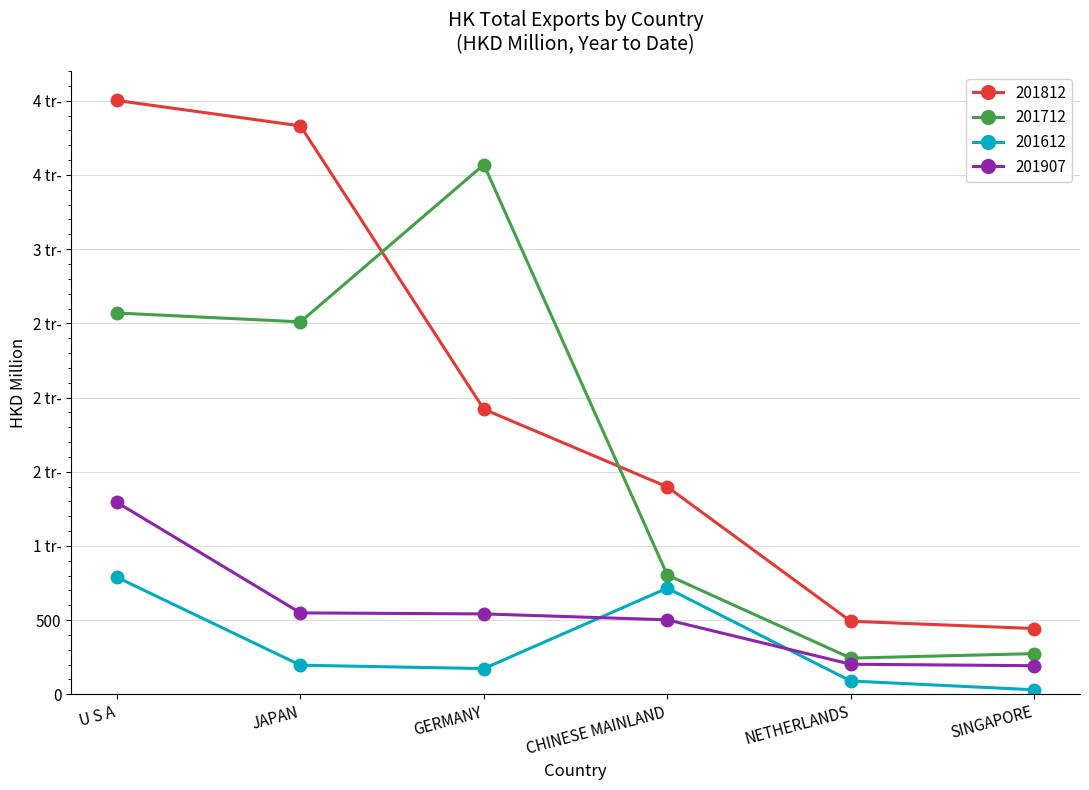

Does the chart have visible grid lines?

Yes